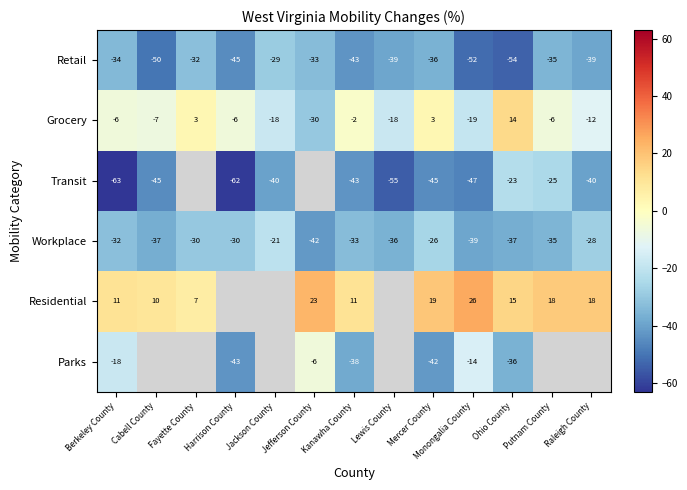

True or false: Grocery has a value of 3 at Mercer County.

True